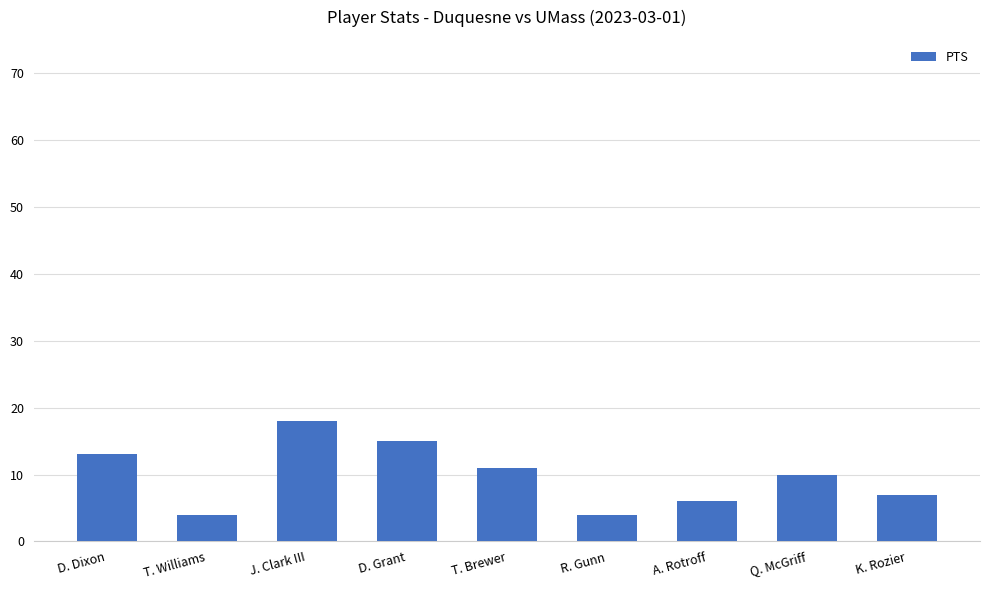

What is the sum of the values at T. Brewer and R. Gunn?

15